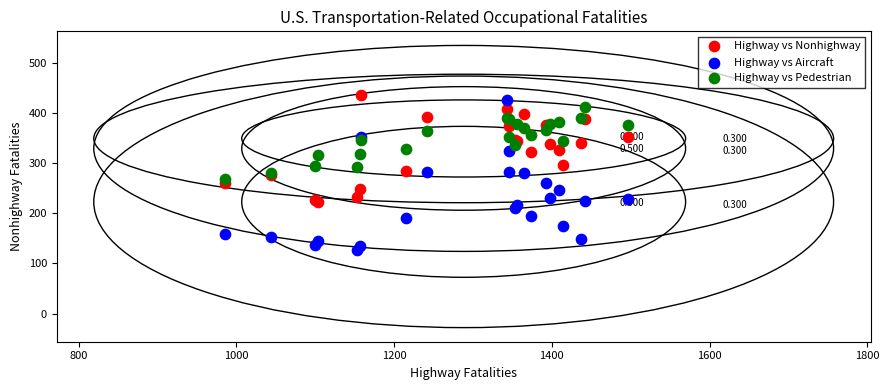

Which series has the largest Y range (max minus min)?

Highway vs Aircraft